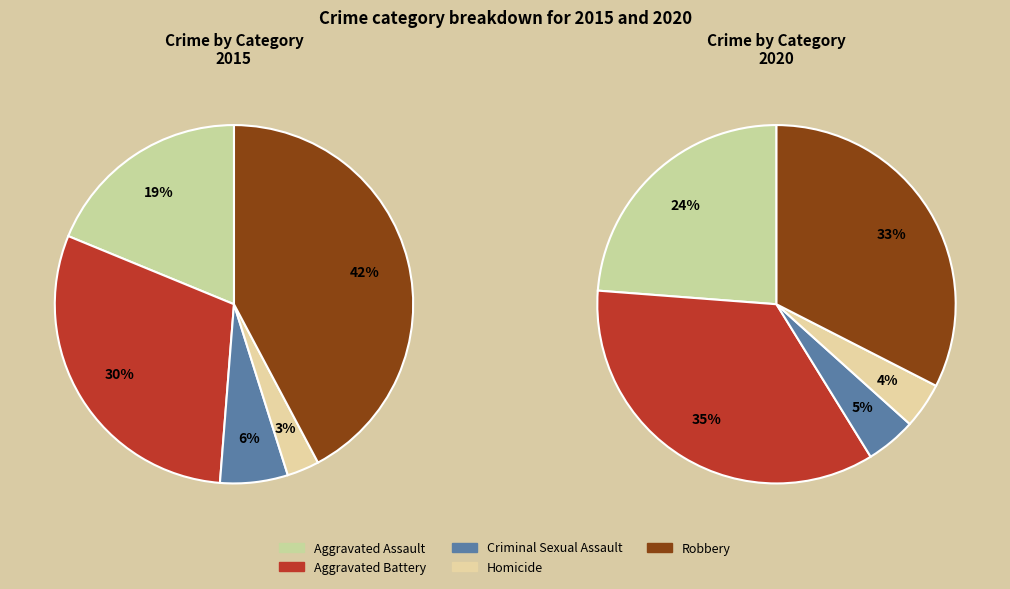

What is the largest slice in the pie chart?

Robbery